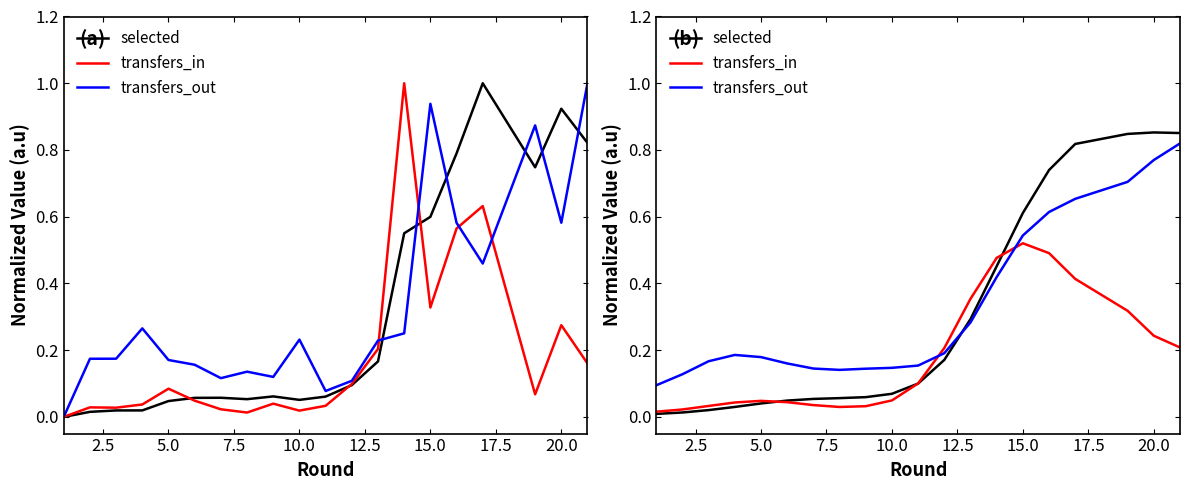

In transfers_out, how many points are higher than both neighbors (excluding endpoints)?

1